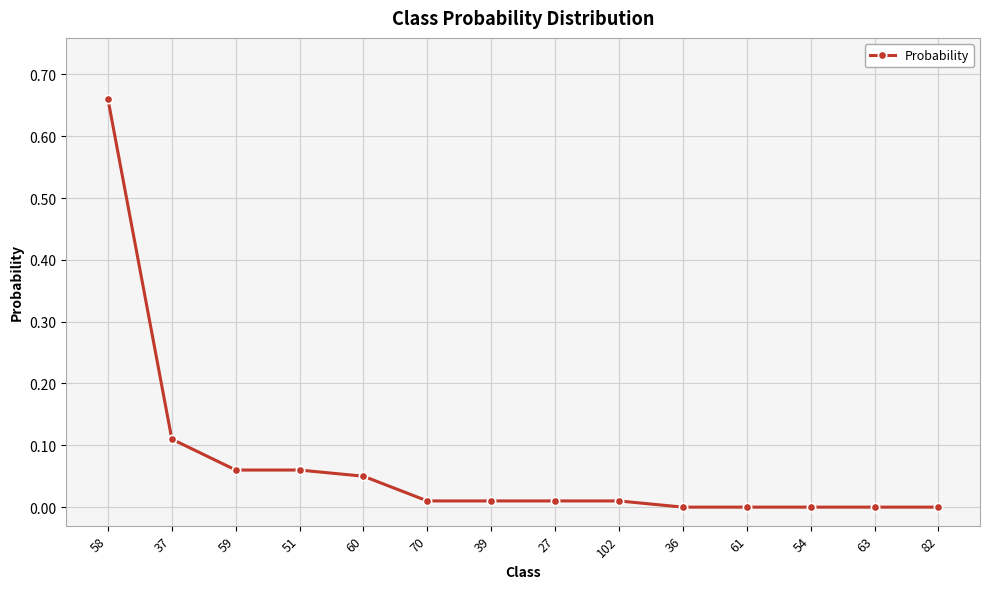

What is the sum of all values?

1.0